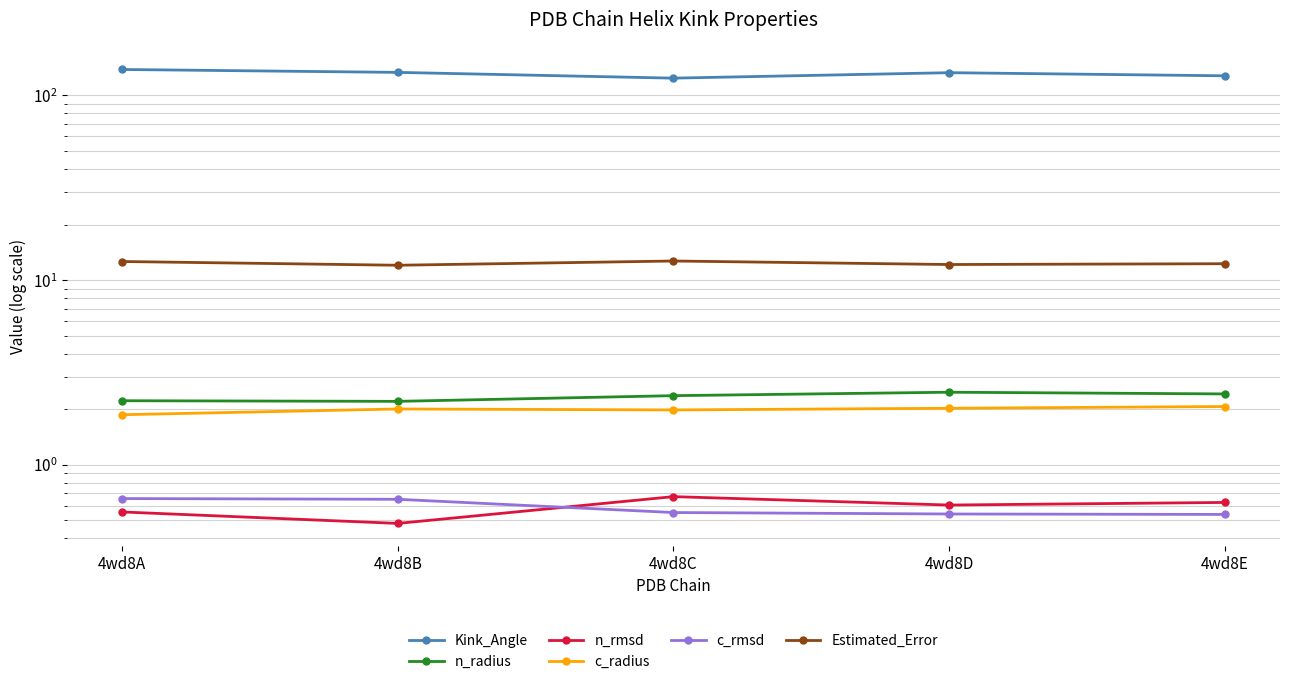

Is the value of c_radius at 4wd8B greater than the value of Estimated_Error at 4wd8C?

No